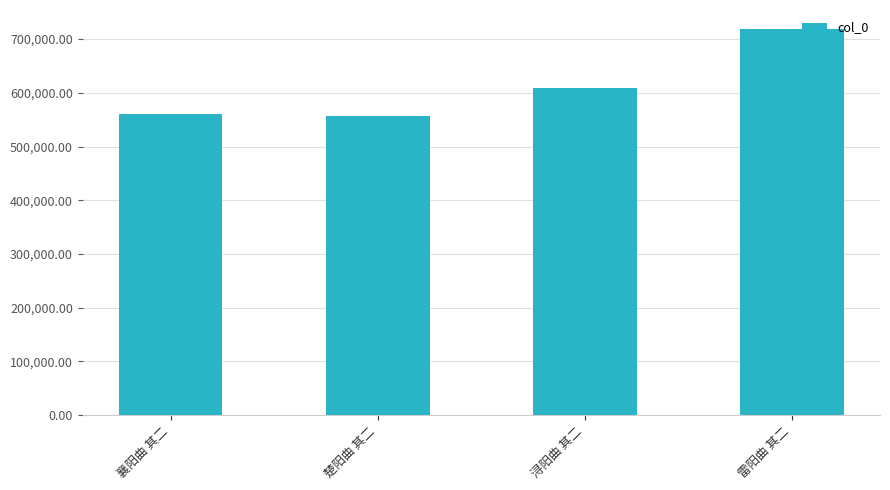

What is the minimum value shown in the chart?

556685